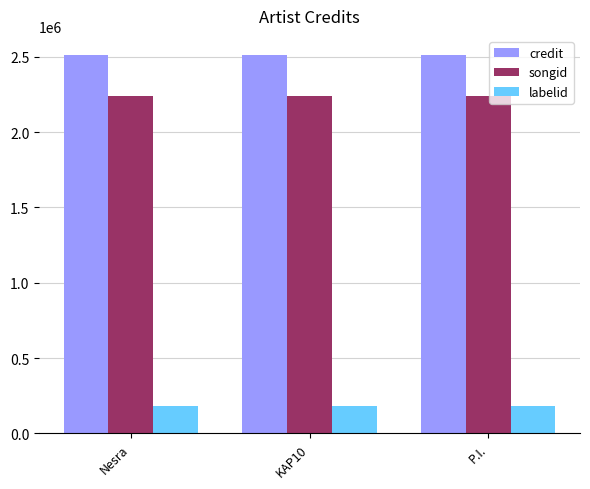

What is the minimum value shown in the chart?

181861